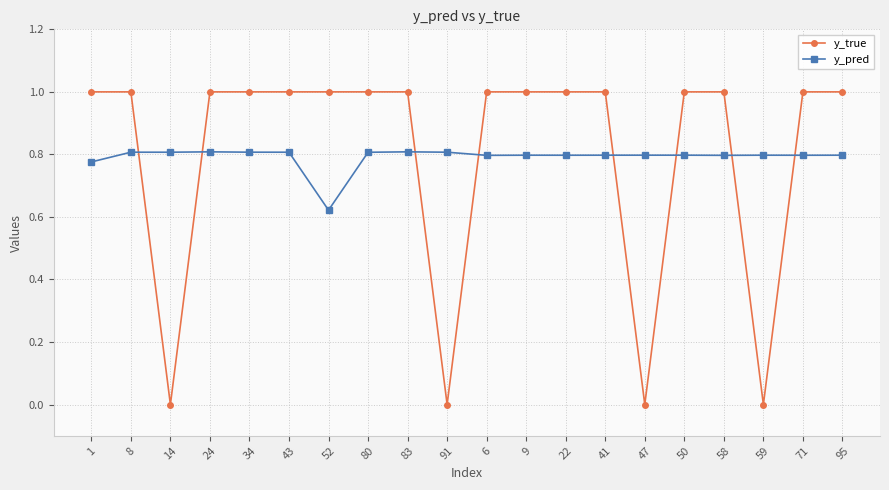

After their last crossing, which series has the higher values: y_pred or y_true?

y_true